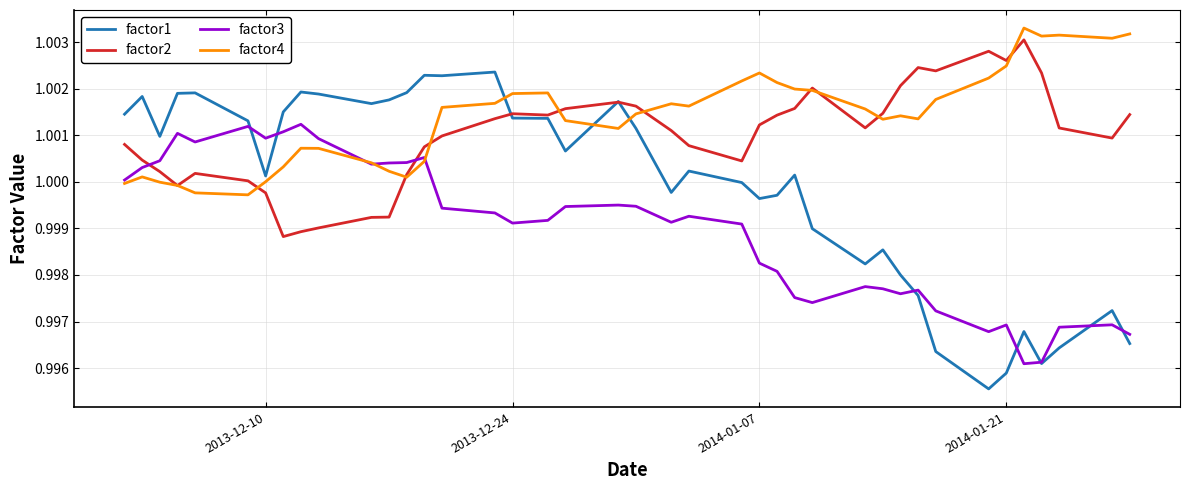

Which series has the largest total across all categories?

factor4